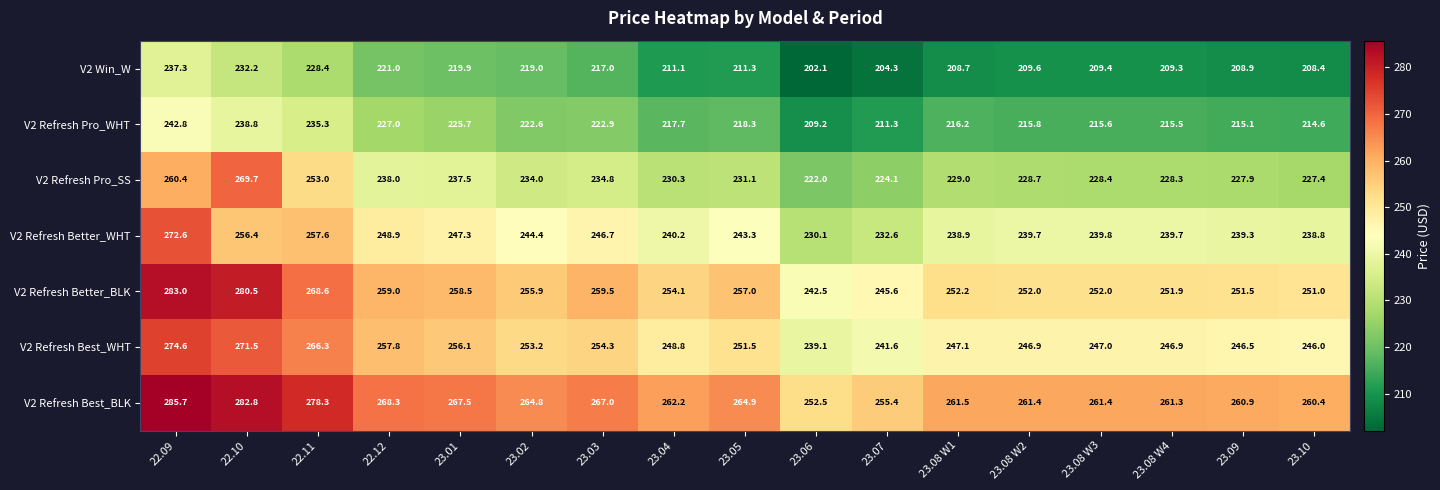

How many distinct data groups are displayed?

7